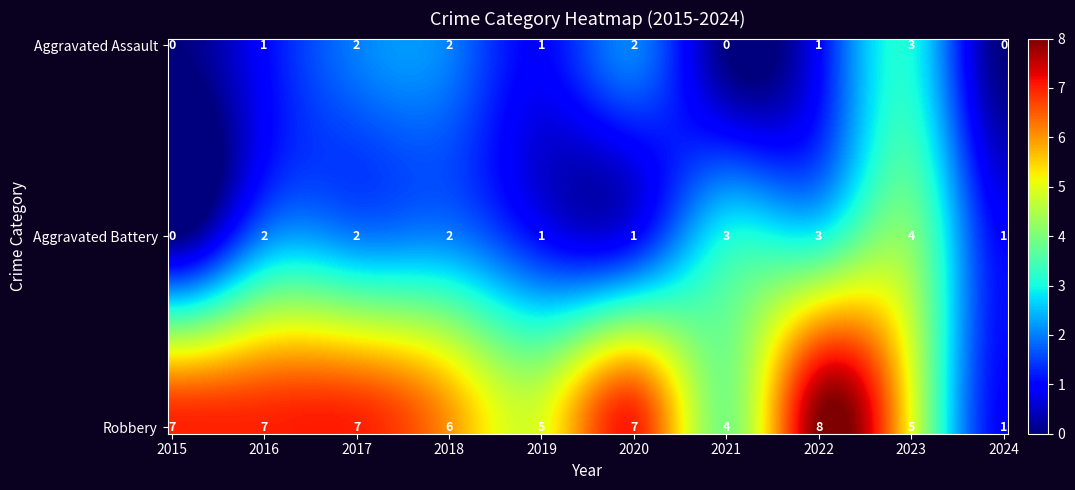

Is the value of Robbery at 2015 greater than the value of Aggravated Assault at 2015?

Yes